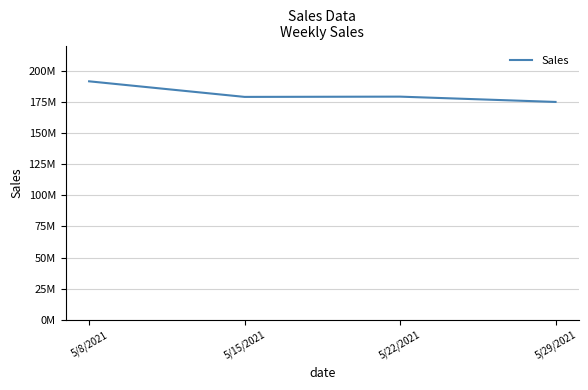

Is this an area chart (filled region under the line)?

No